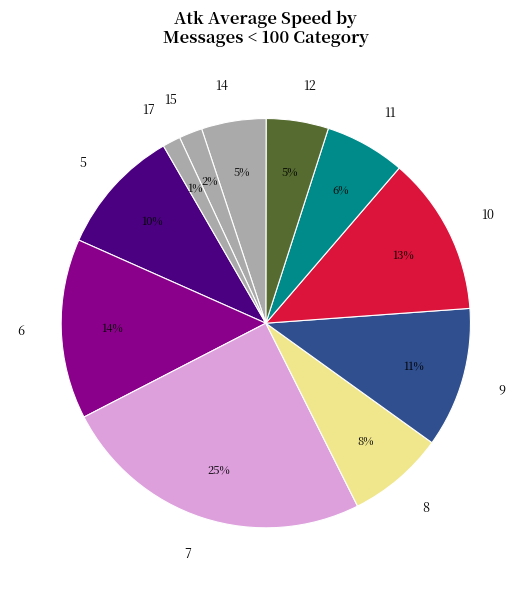

Which has a higher value, 10 or 14?

10